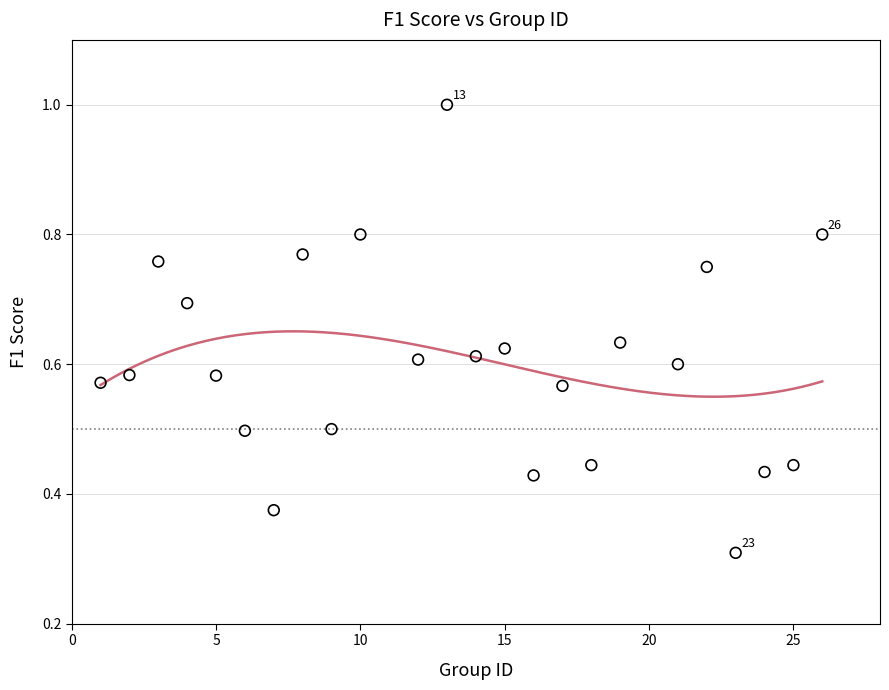

What is the range of X values (max minus min)?

25.0